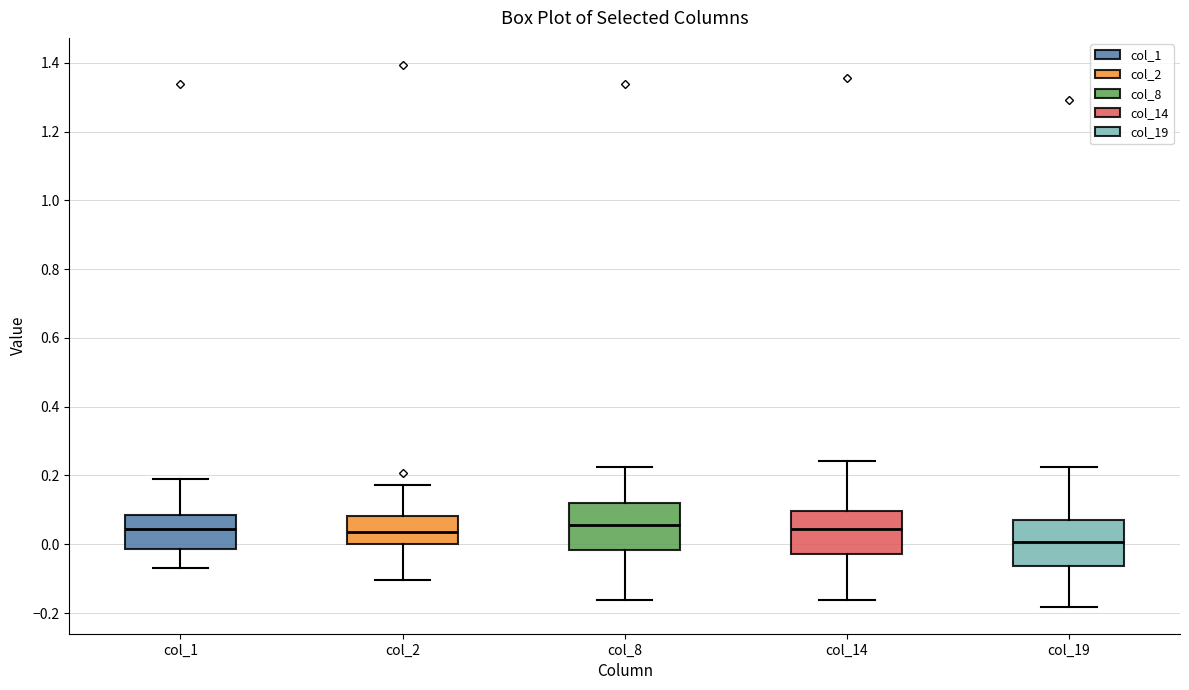

Reading left to right, transcribe this box plot: for each box, give where its median line is, the range the box spans, and where its two whiskers end, as read against the y-axis. The values are not printed on the chart, so give them approximately, as read against the axis.

col_1: median 0.04, box -0.02 to 0.08, whiskers -0.06 to 0.20
col_2: median 0.04, box 0.00 to 0.08, whiskers -0.10 to 0.18
col_8: median 0.06, box -0.02 to 0.12, whiskers -0.16 to 0.22
col_14: median 0.04, box -0.02 to 0.10, whiskers -0.16 to 0.24
col_19: median 0.00, box -0.06 to 0.06, whiskers -0.18 to 0.22